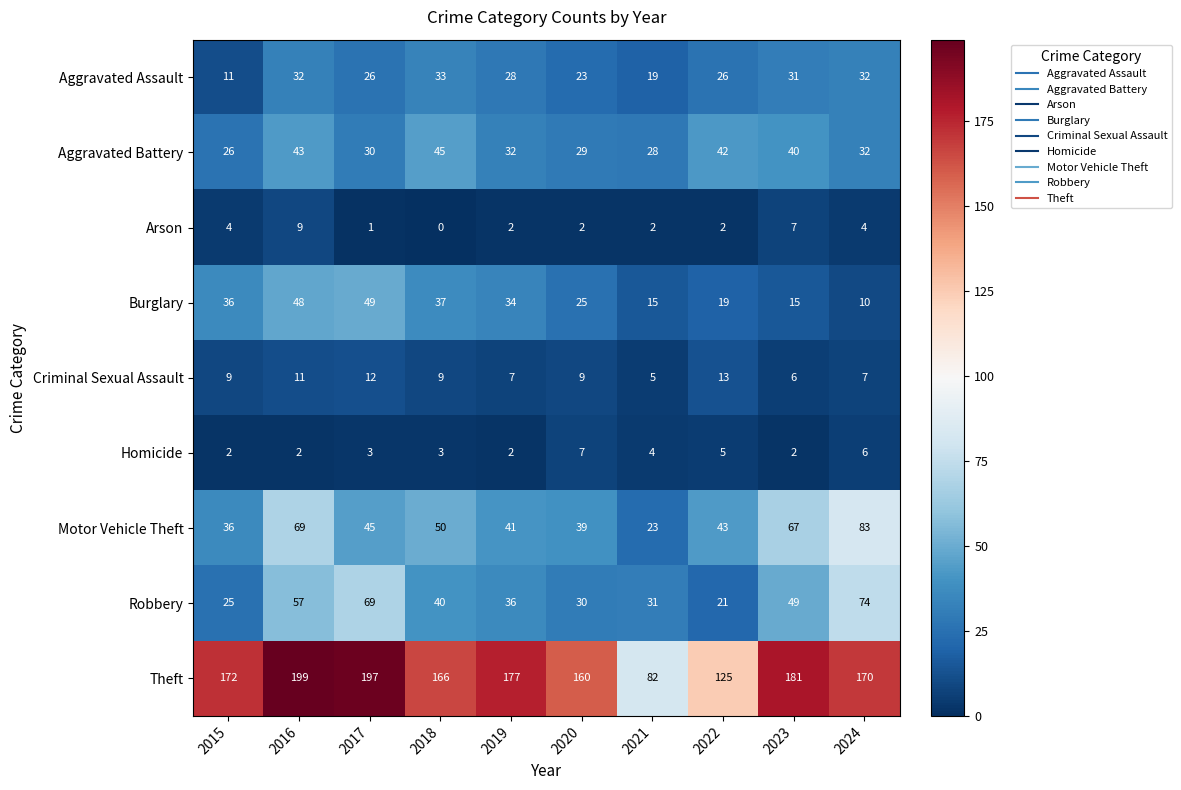

Between 2016 and 2023, which series saw the biggest shift?

Burglary